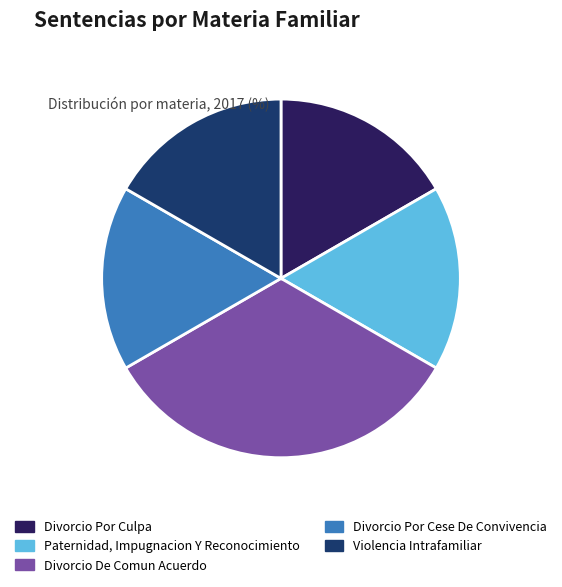

What is the ratio of the value at Divorcio De Comun Acuerdo to the value at Divorcio Por Cese De Convivencia?

2.0